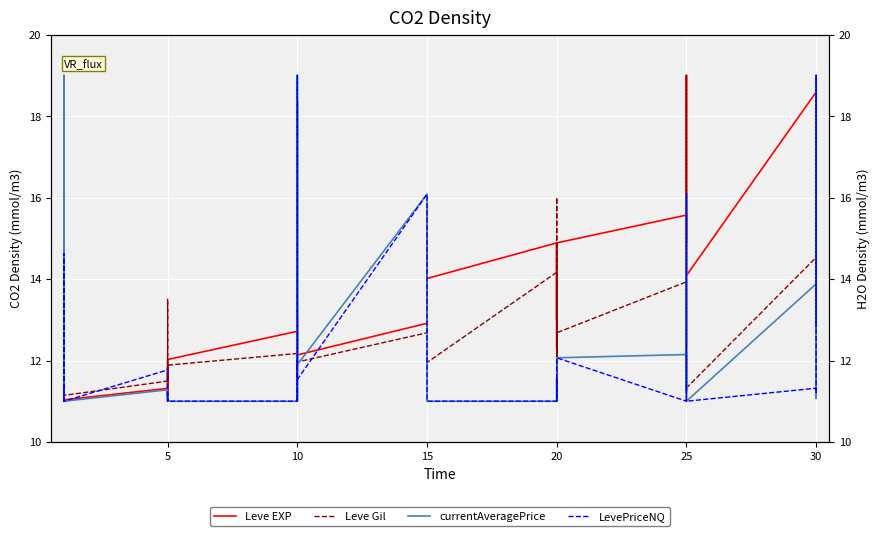

What is the value of the Leve Gil point at the 13th from the left?

12.2